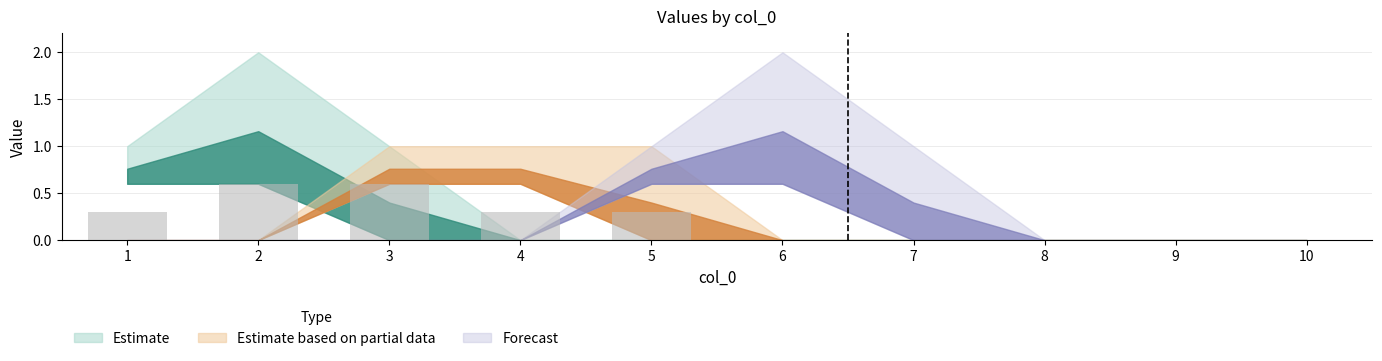

What is the sum of the values at 3 and 5?

0.9